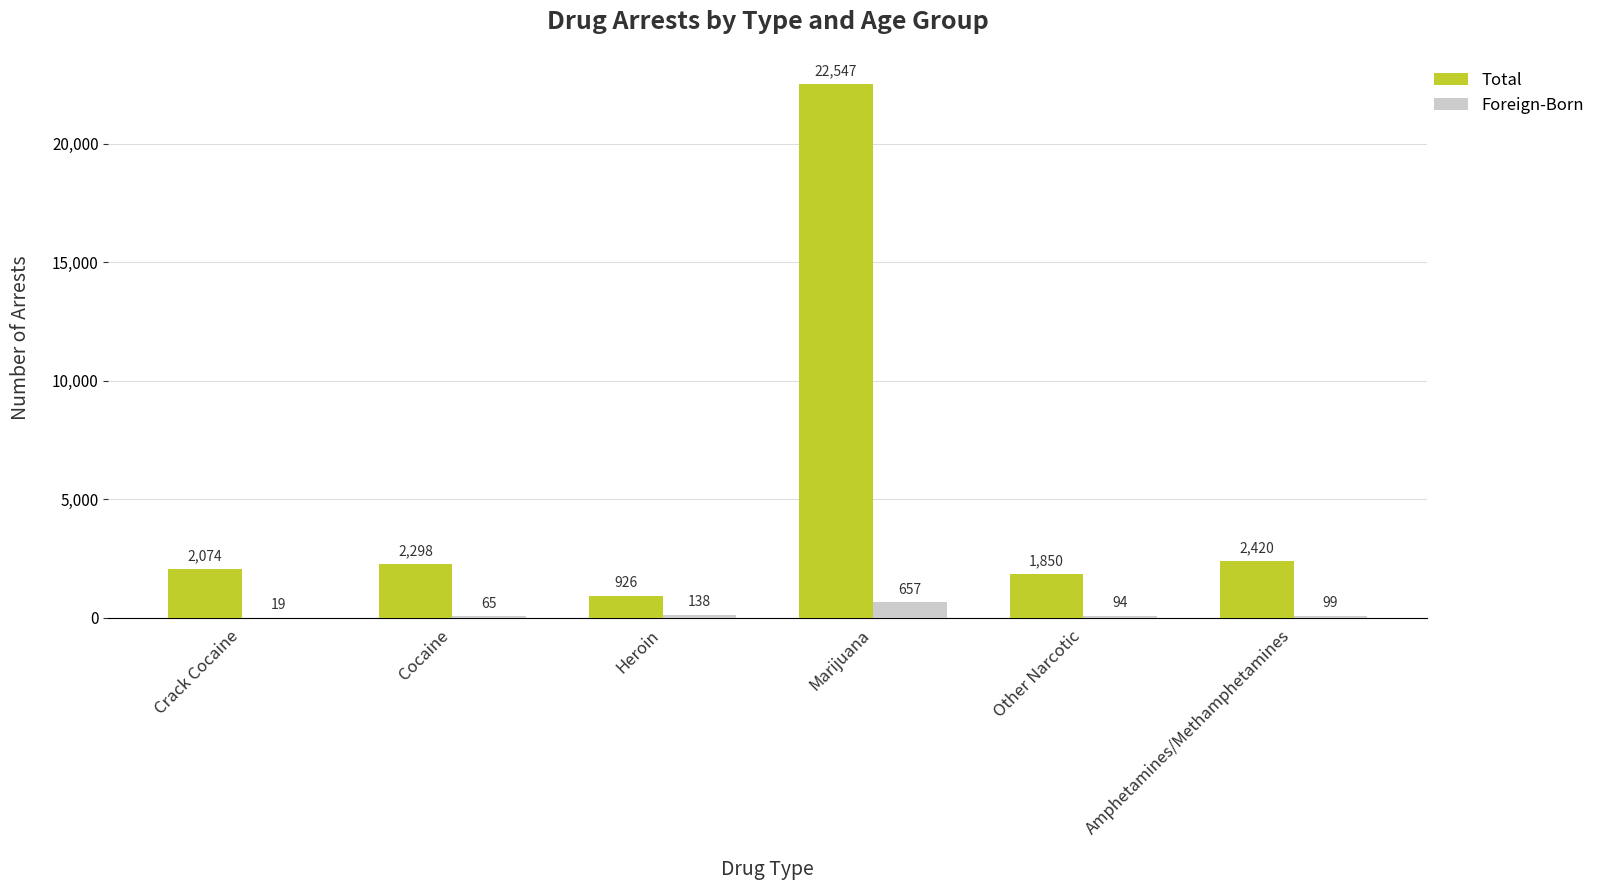

At which category is the sum across all series the highest?

Marijuana